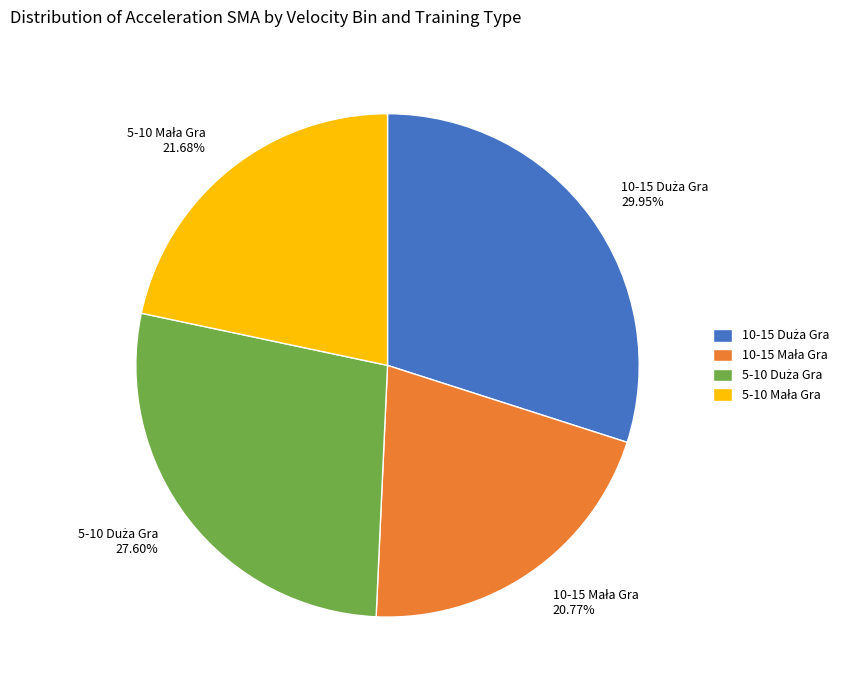

Is there a majority slice in this chart?

No